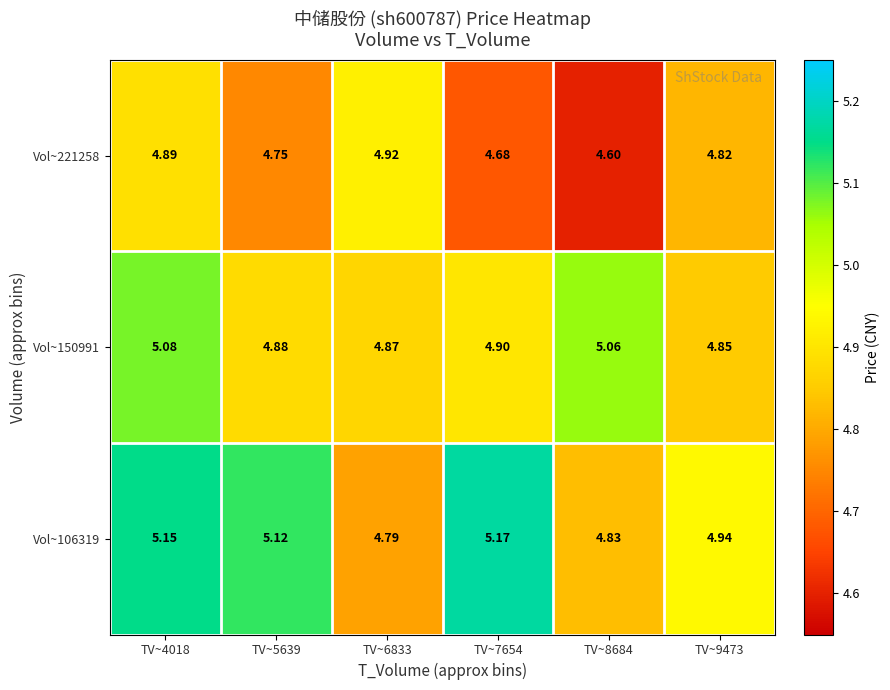

Is the value of Vol~150991 at TV~5639 greater than the value of Vol~106319 at TV~5639?

No